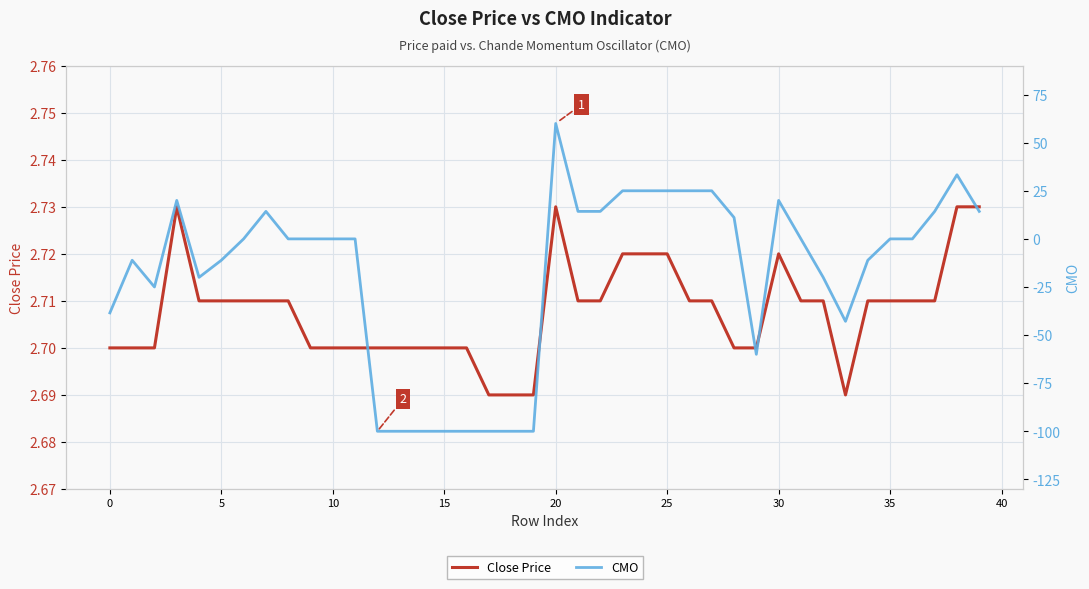

What are all the series names shown in the legend?

Close Price, CMO